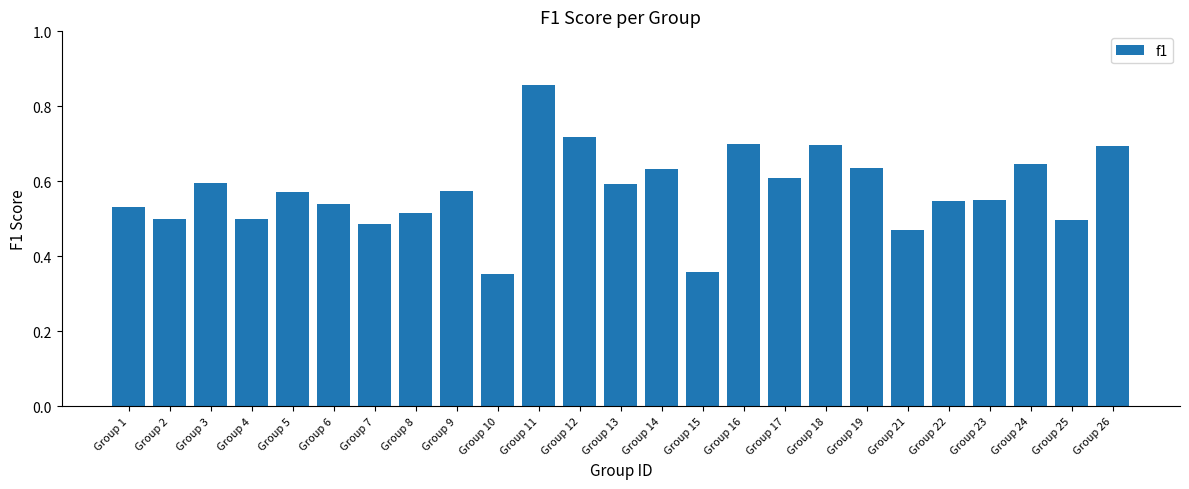

The value at Group 8 is 0.5. True or false?

True